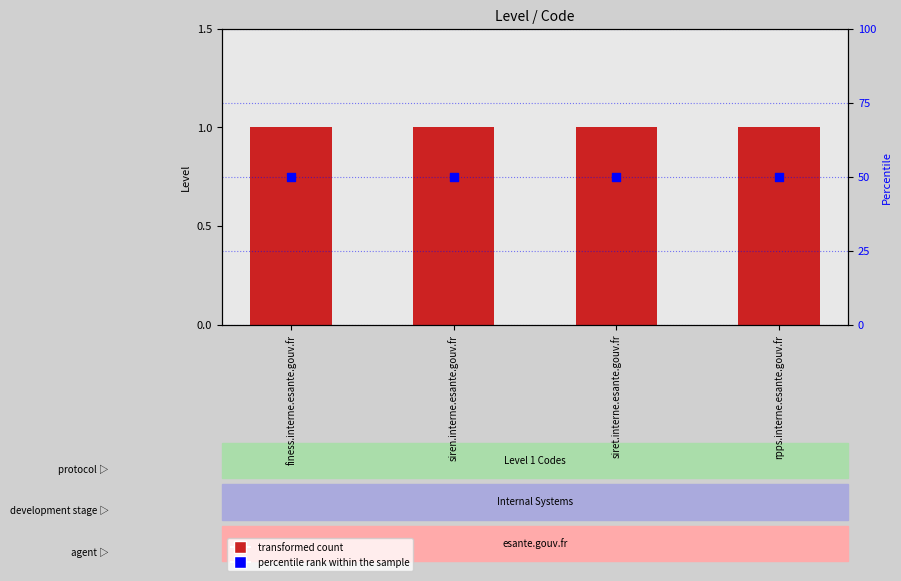

Which series reaches the maximum Y coordinate?

percentile rank within the sample